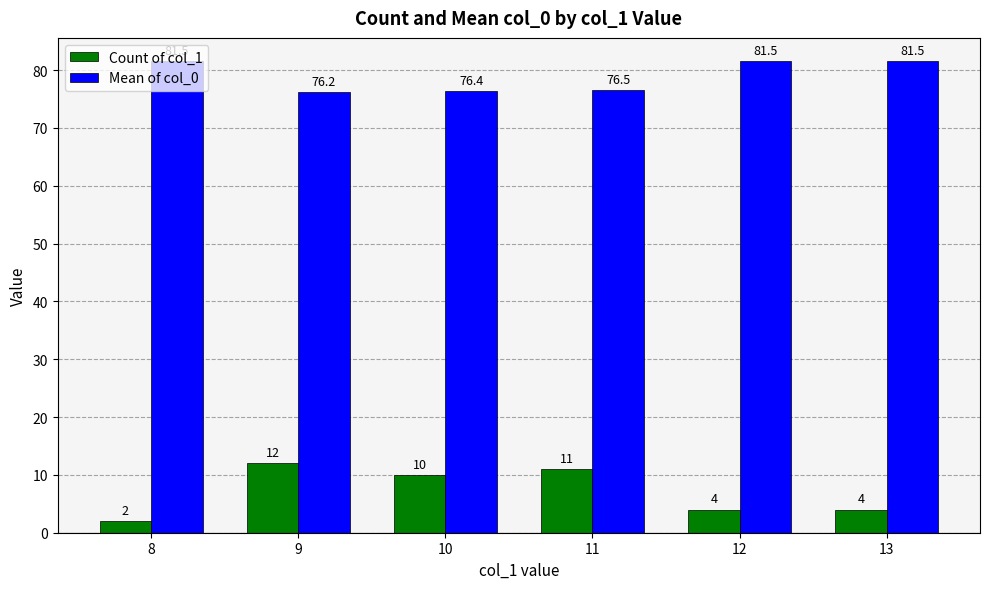

At how many categories does at least one series exceed 72?

6